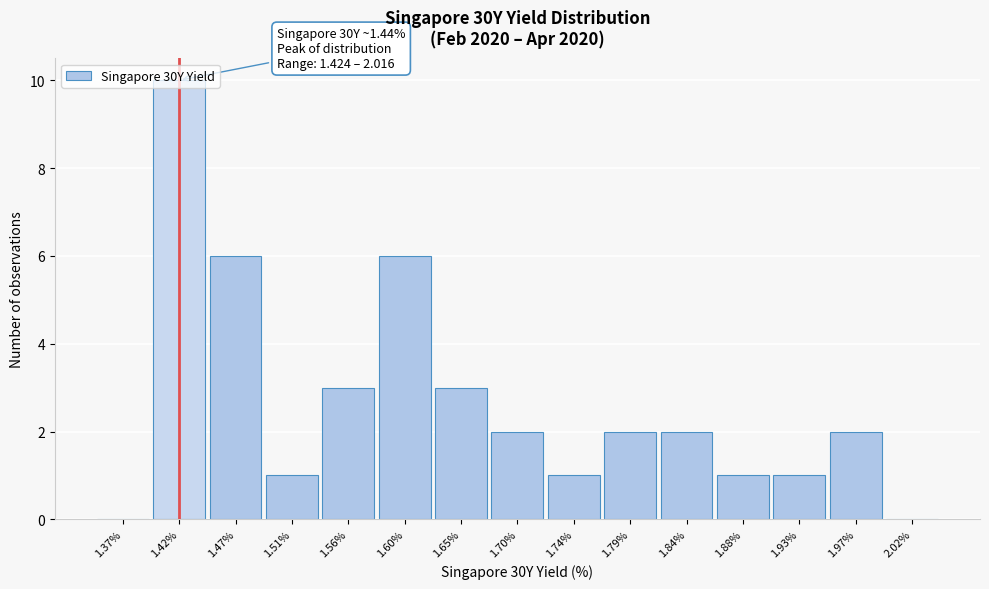

What is the sum of all values?

40